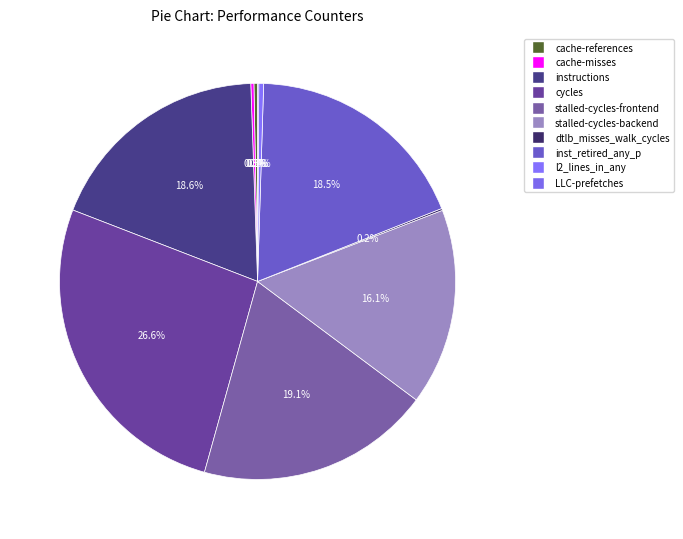

The inst_retired_any_p slice represents 19% of the pie. True or false?

True